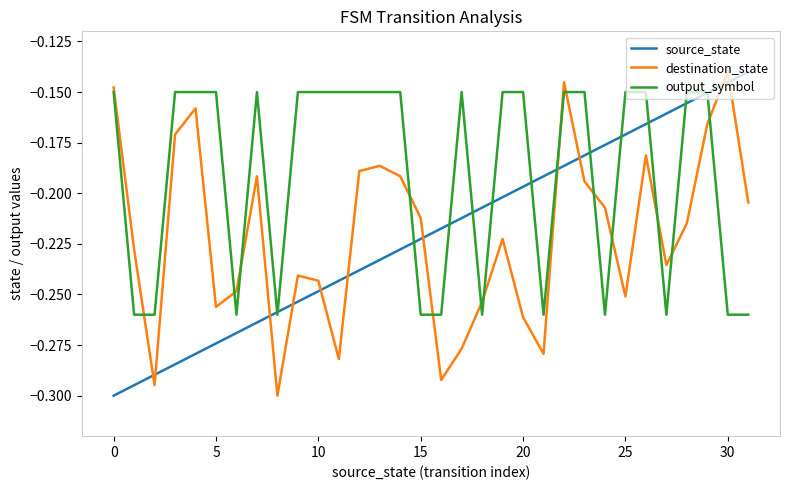

True or false: source_state and destination_state cross at least once.

True